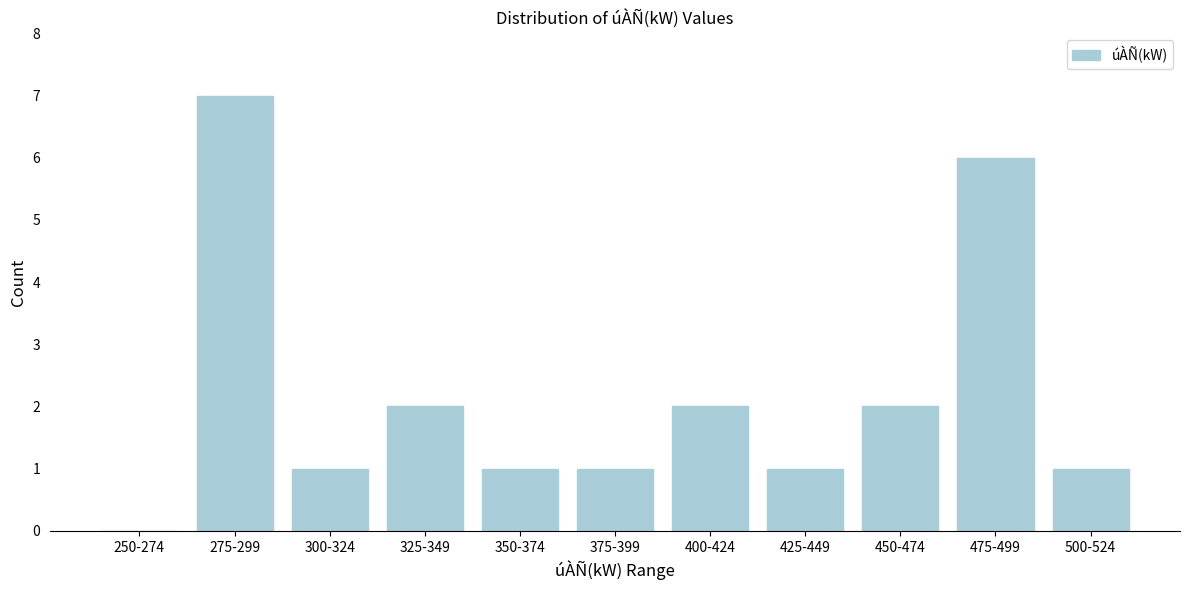

Reading left to right, list all the values displayed in this chart.

250-274=0	275-299=7	300-324=1	325-349=2	350-374=1	375-399=1	400-424=2	425-449=1	450-474=2	475-499=6	500-524=1